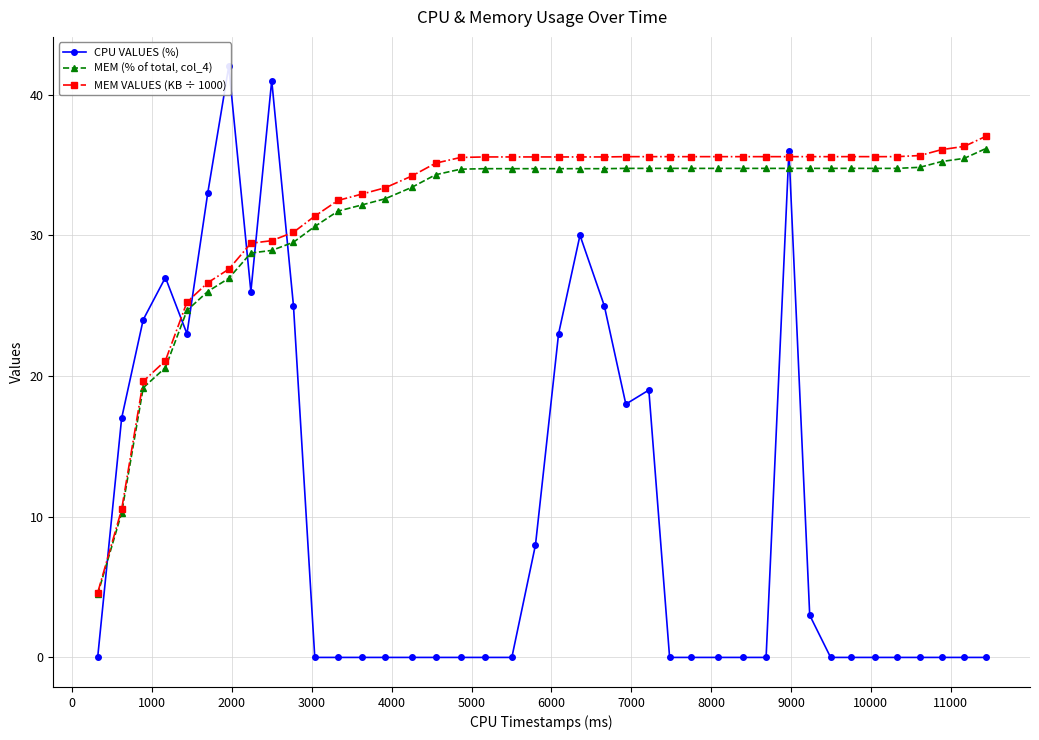

True or false: MEM (% of total, col_4) has more than 2 interior local peaks.

True